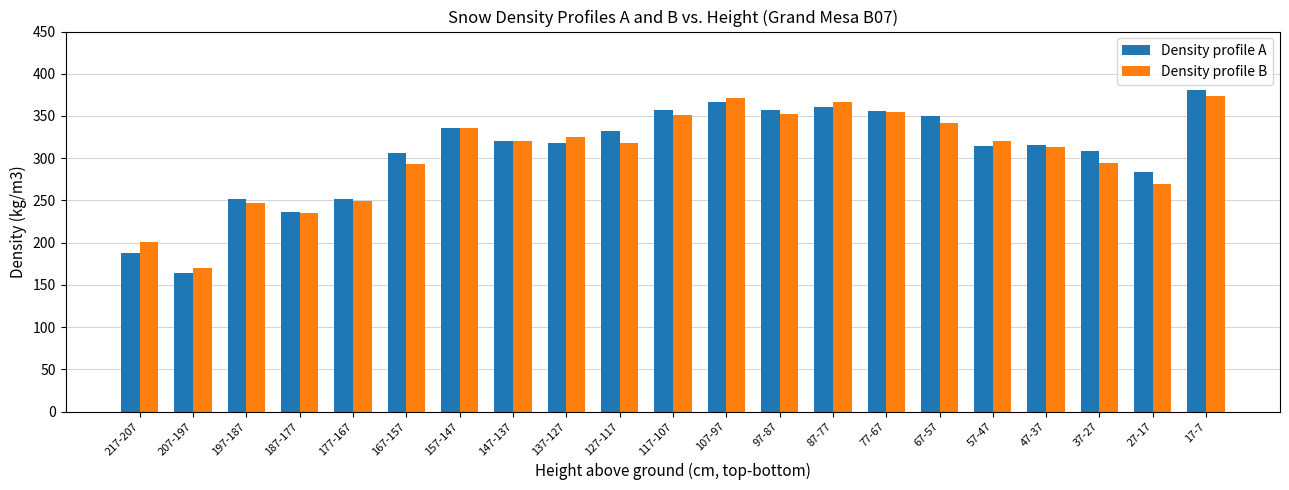

What is the value of the Density profile A bar at the 4th from the left?

236